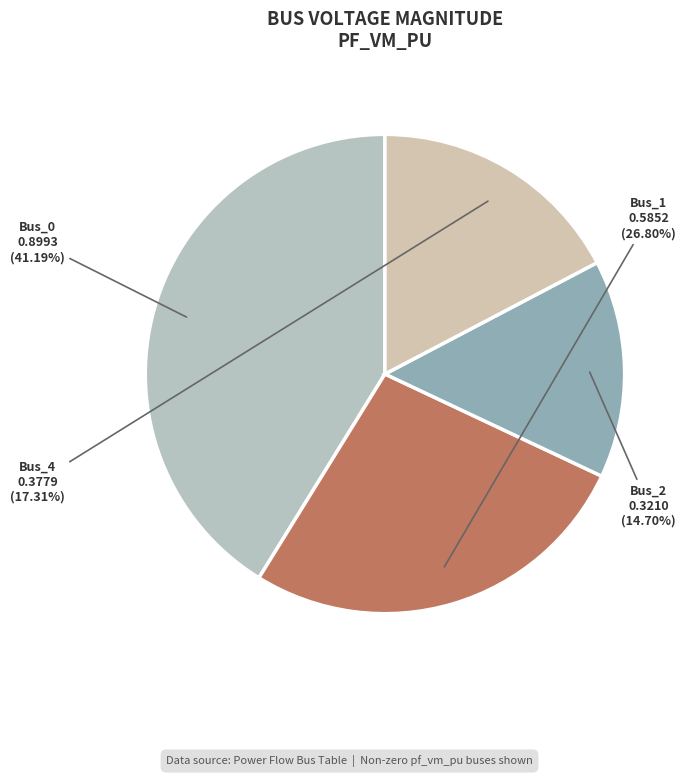

Rank the categories by value from lowest to highest.

Bus_2, Bus_4, Bus_1, Bus_0